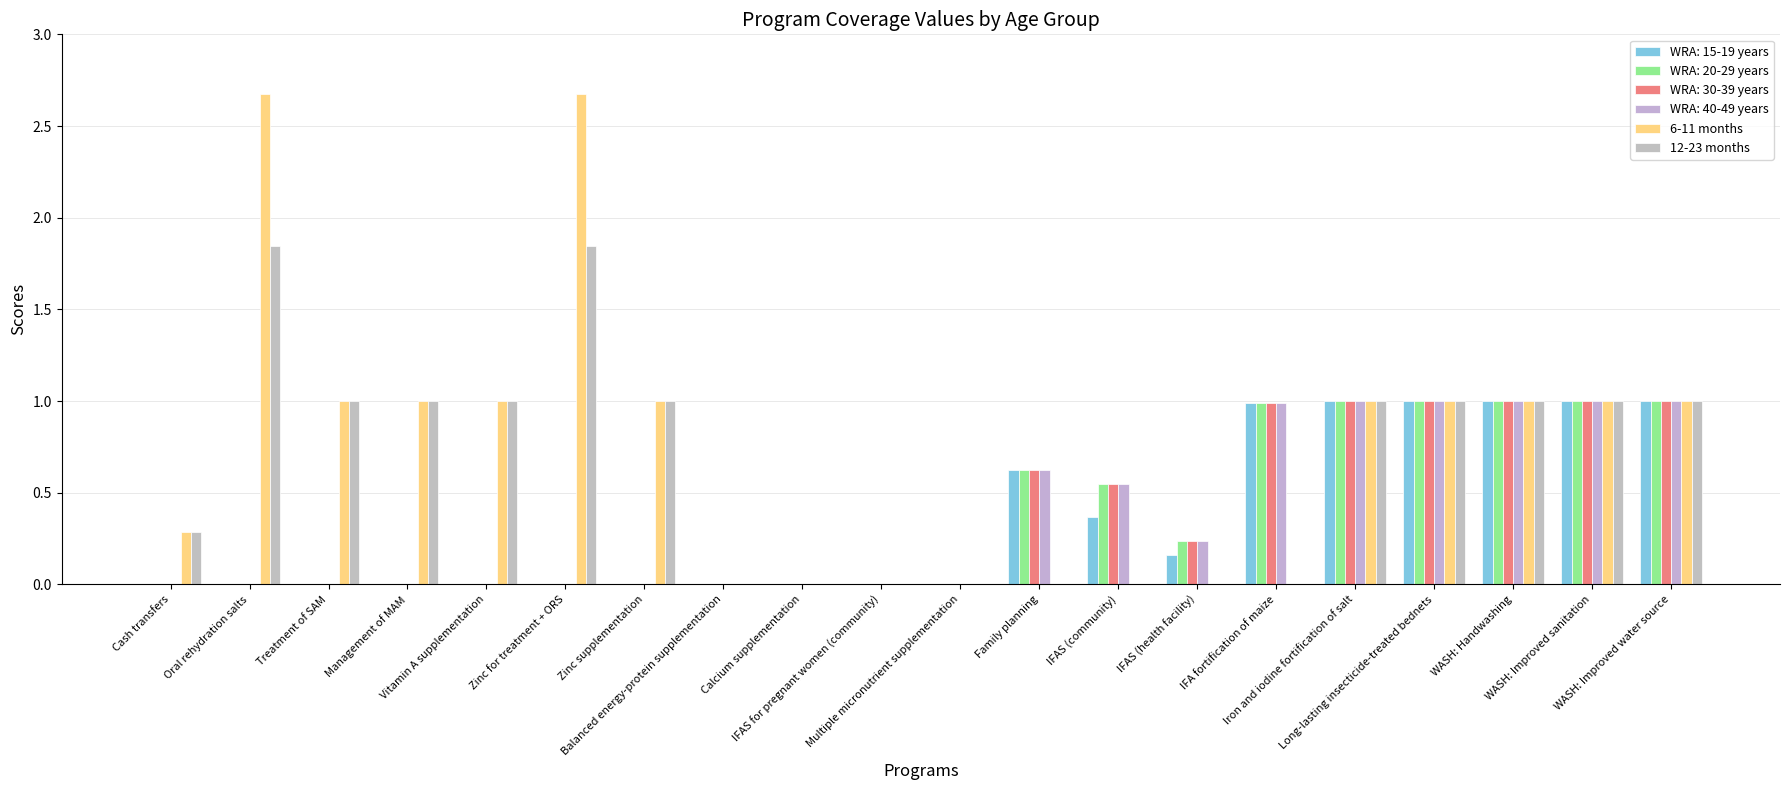

What is the highest value of the 6-11 months series?

2.7